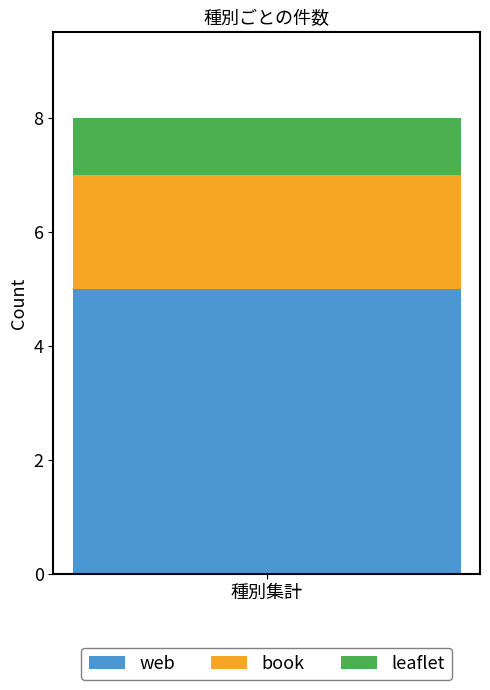

True or false: web has a value of 7 at 種別集計.

False